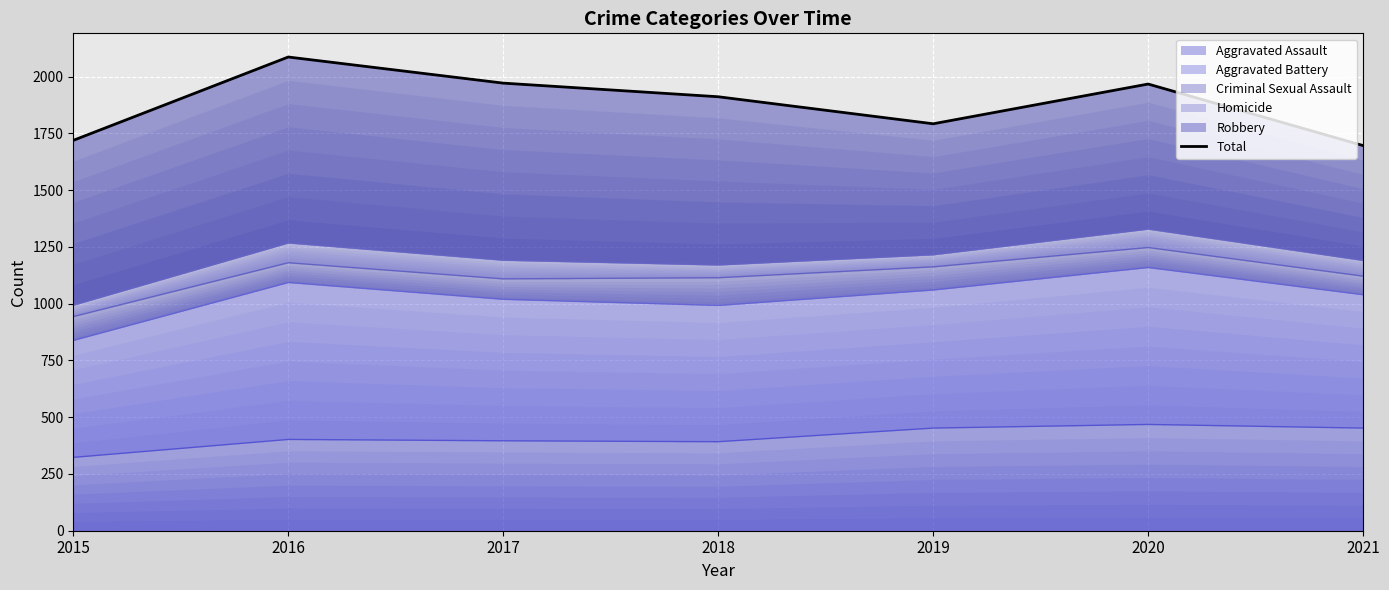

Which has a higher value, 2019 or 2015?

2019